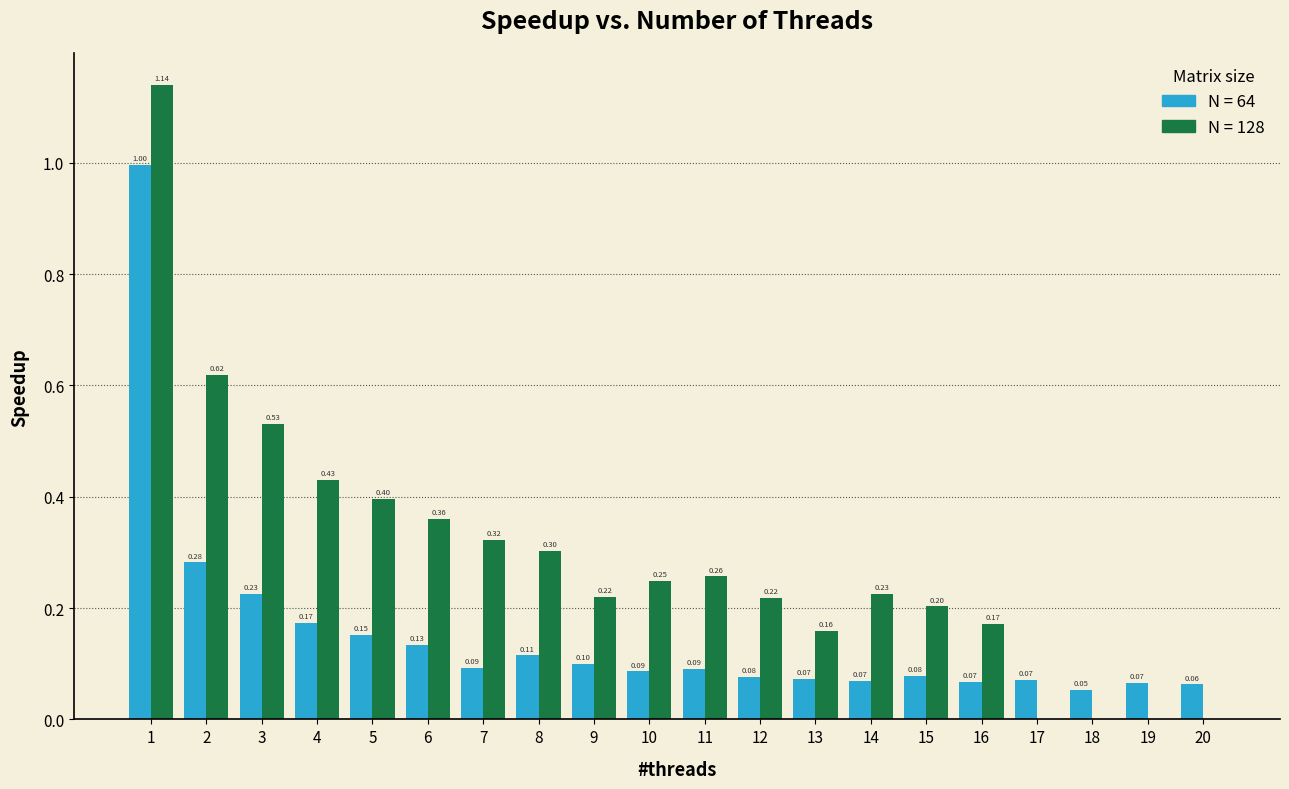

What is the total value across all series at 14?

0.3